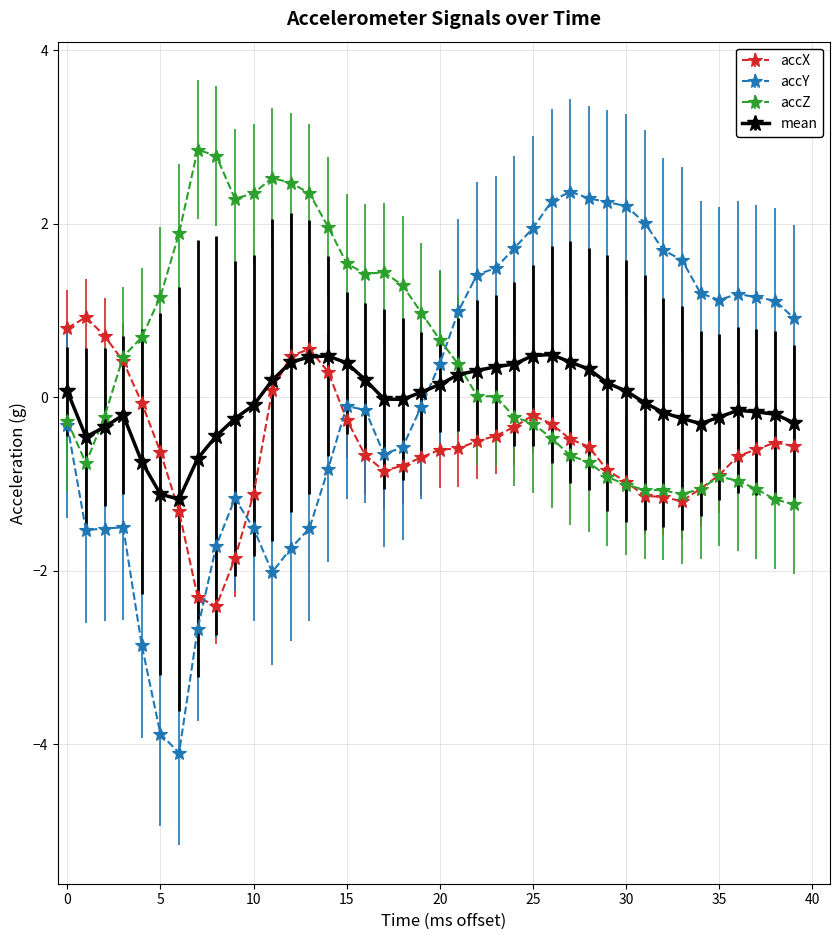

True or false: accY and mean intersect in this chart.

True